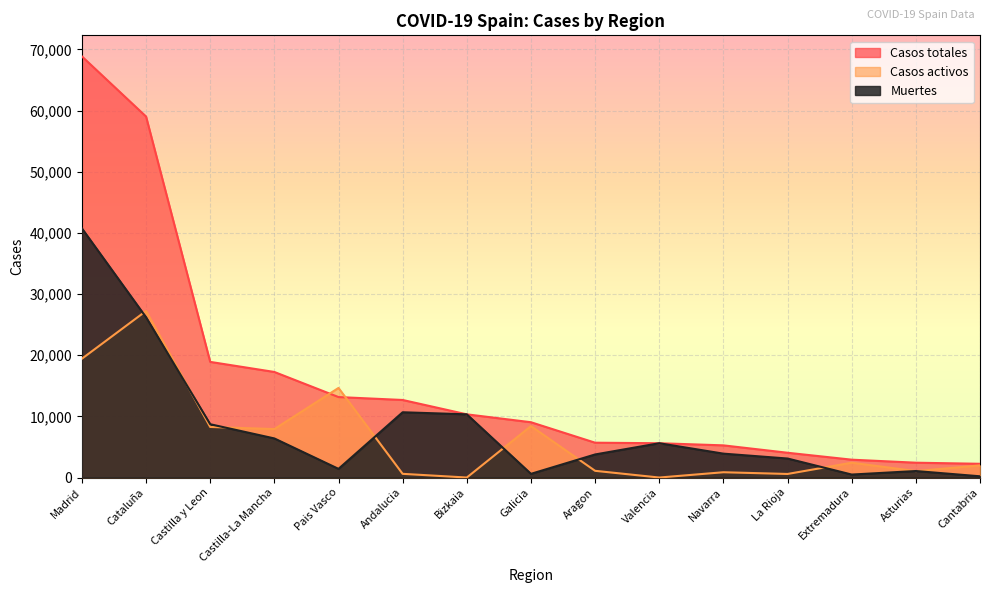

True or false: Muertes has a value of 4751 at Castilla y Leon.

False